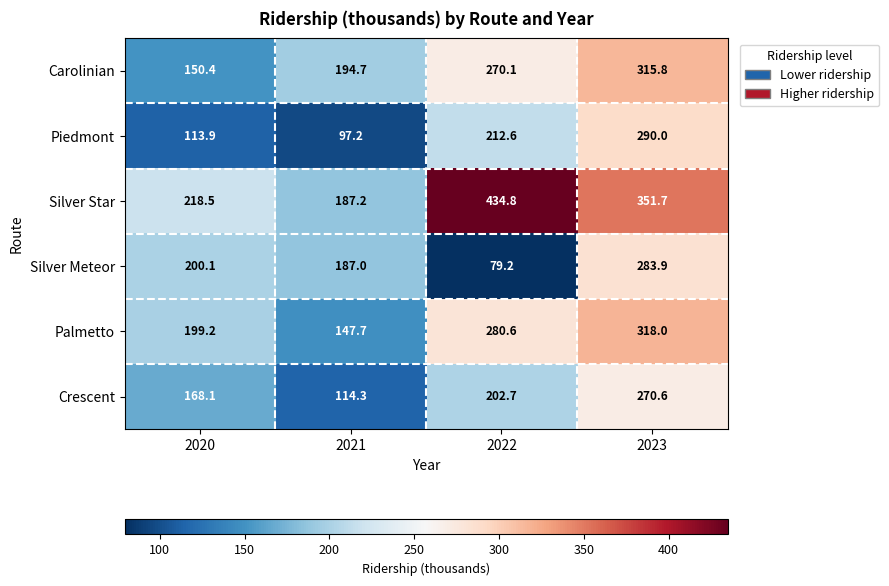

How many series are shown in this chart?

6